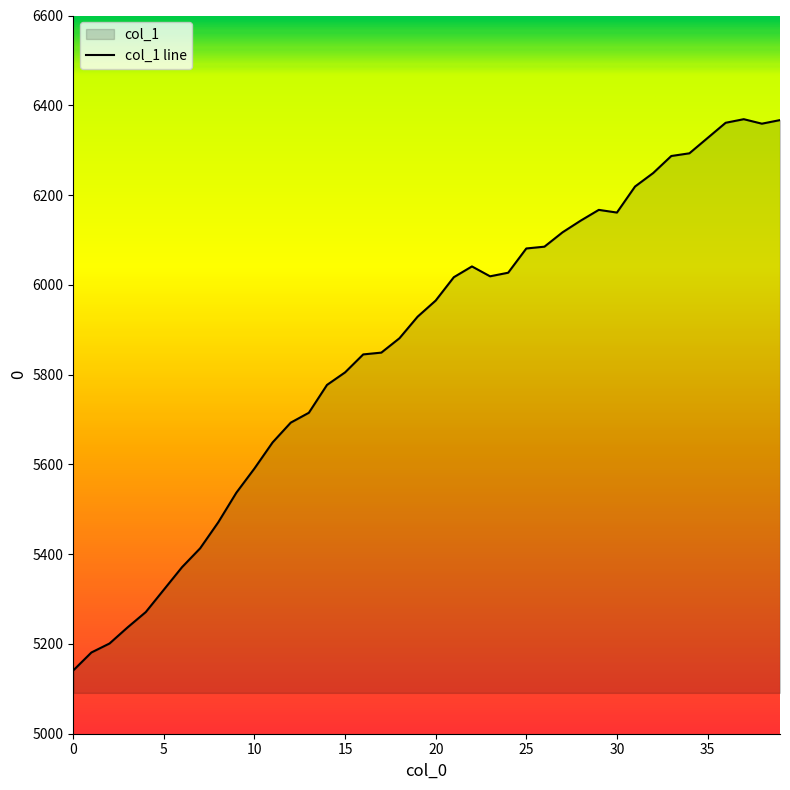

How many values are below 5965?

20